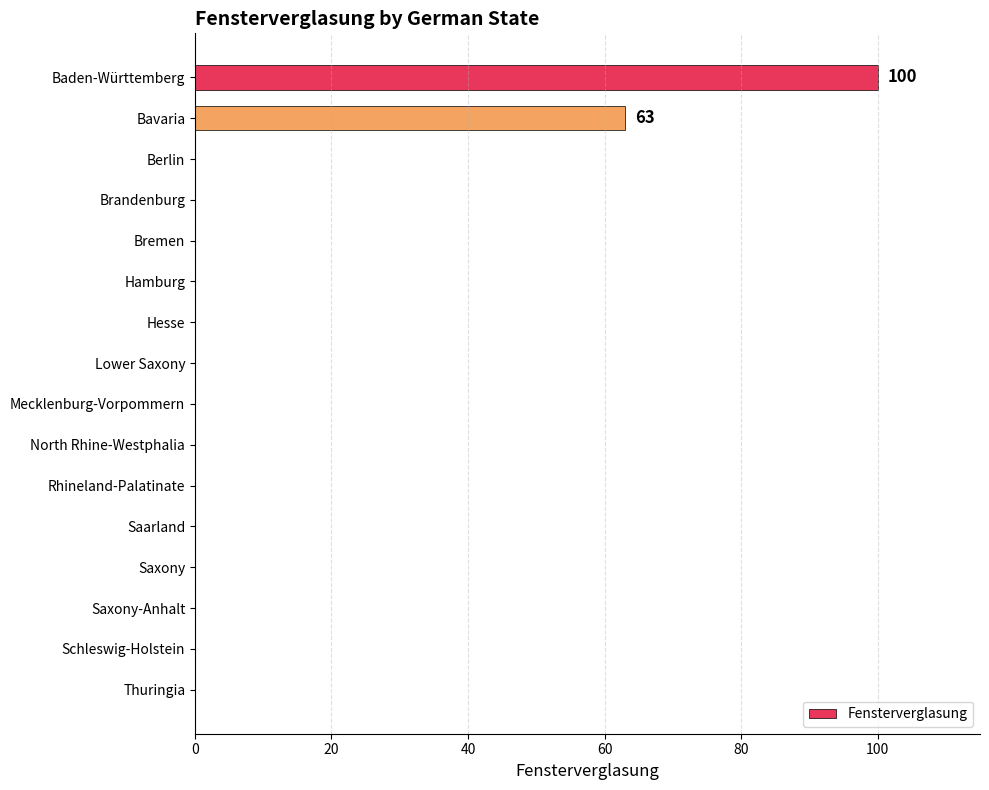

Which has a higher value, Mecklenburg-Vorpommern or Bavaria?

Bavaria